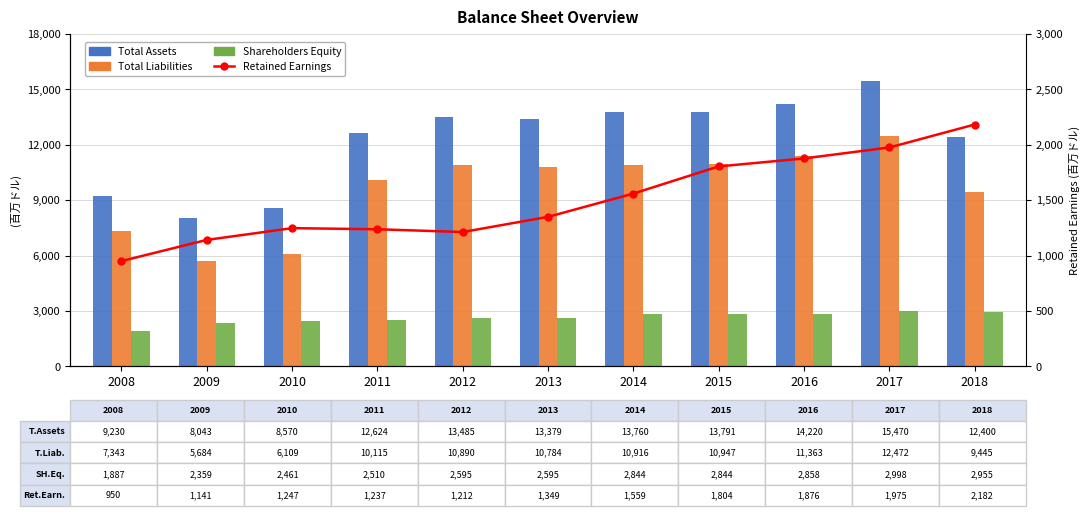

What is the minimum value for Total Assets?

8043